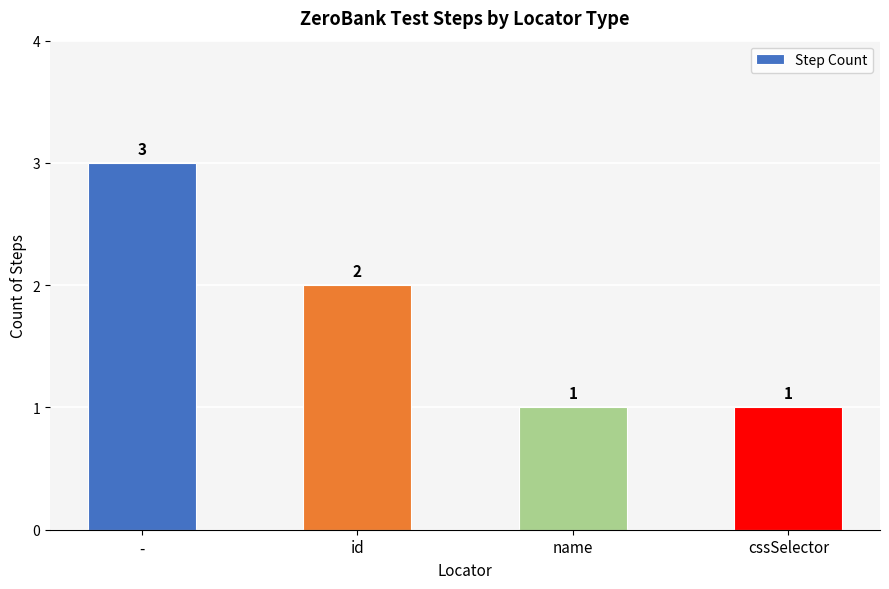

The chart shows a value of 1 at name. True or false?

True